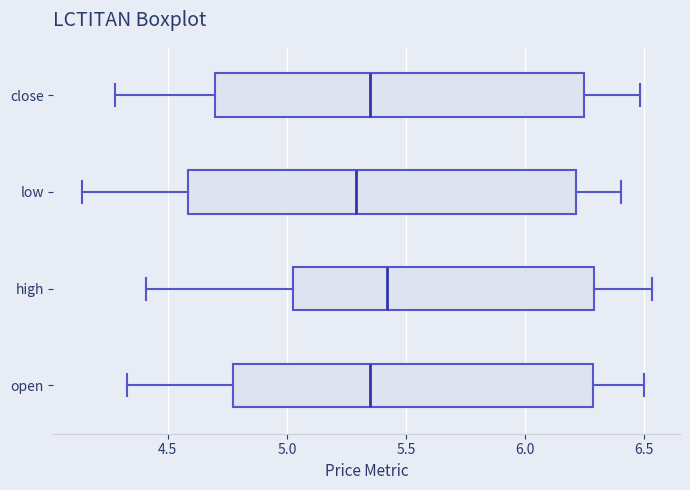

Where does the right whisker of the box for low end on the x-axis? The values are not printed on the chart, so give them approximately, as read against the axis.

6.40